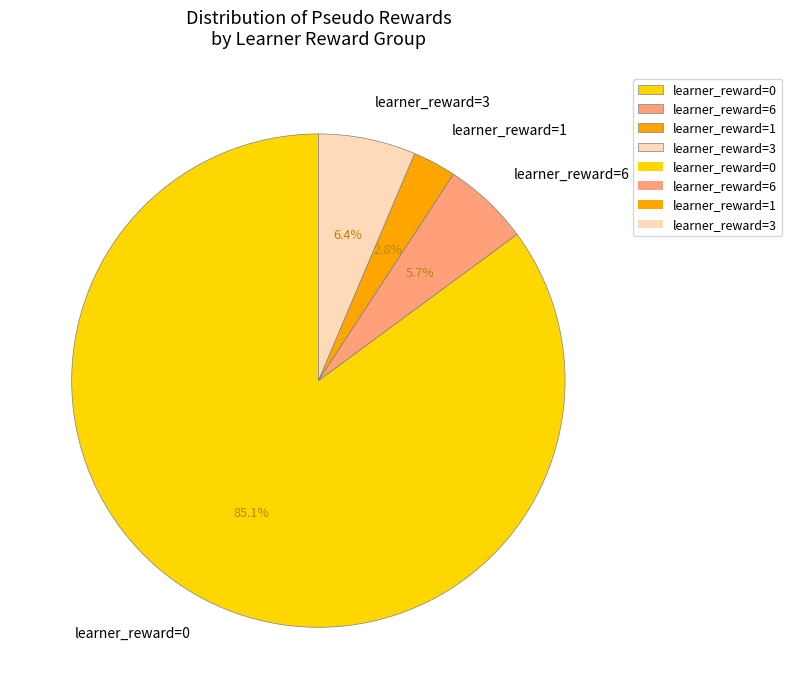

What is the total percentage of learner_reward=6 and learner_reward=0?

90.8%